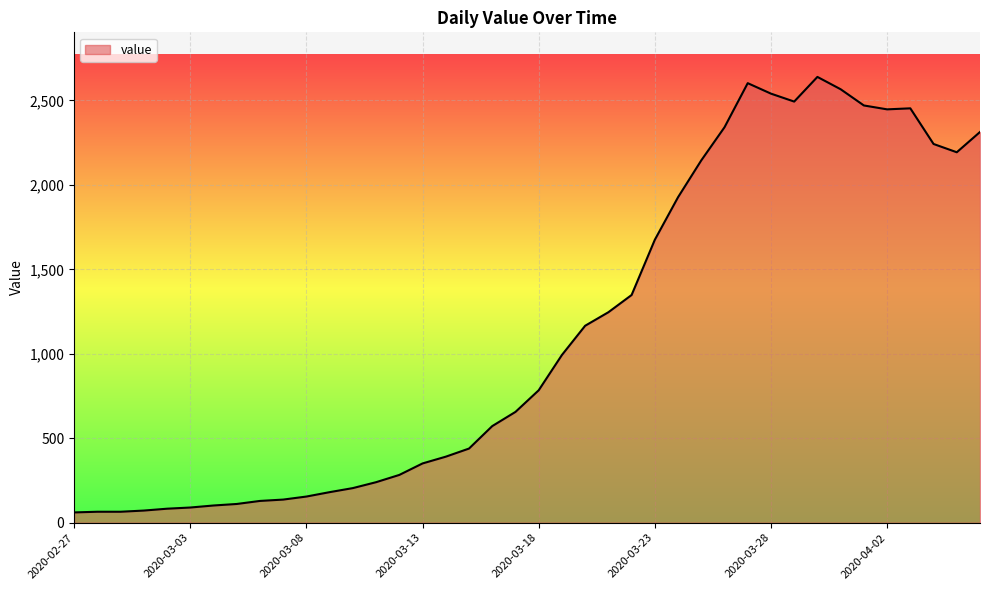

What is the maximum value shown in the chart?

2639